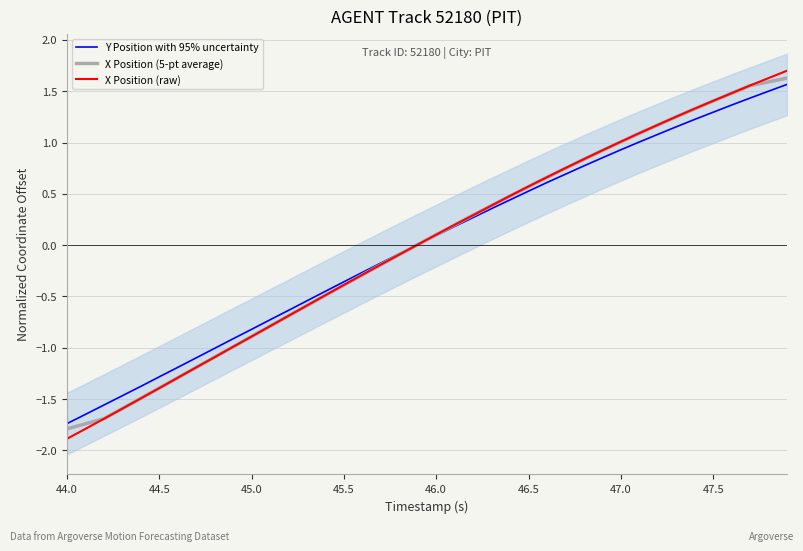

What is the lowest value of the Y Position with 95% uncertainty series?

-1.7